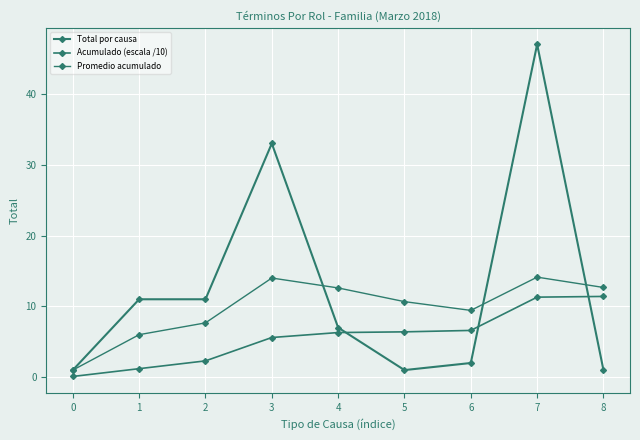

Where is Promedio acumulado nearest to the value 7?

2